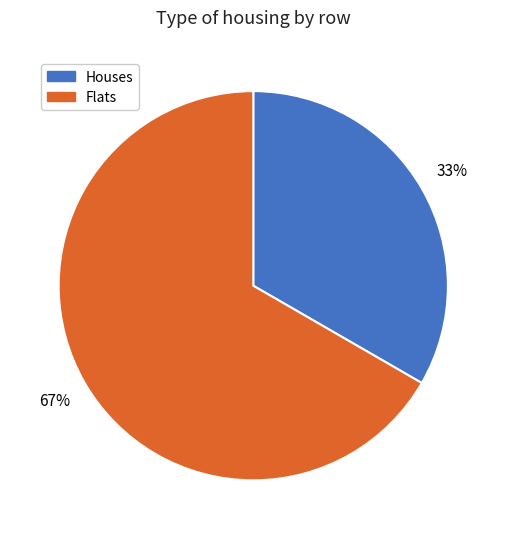

Is there a majority slice in this chart?

Yes